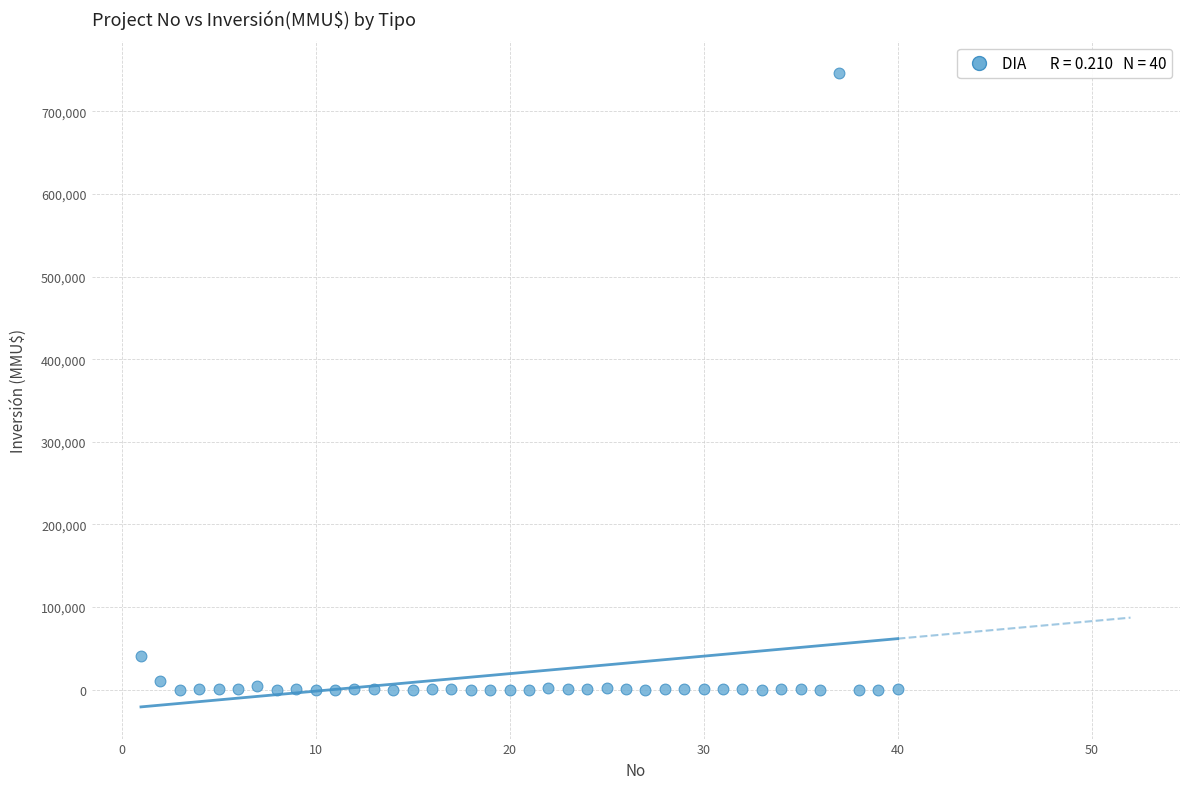

What Y value in the scatter plot is closest to 373159?

40815